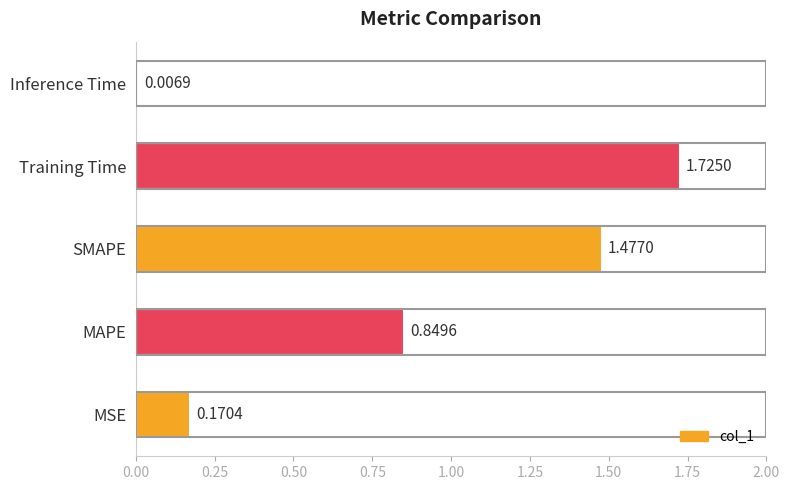

Between Training Time and MAPE, which is larger?

Training Time